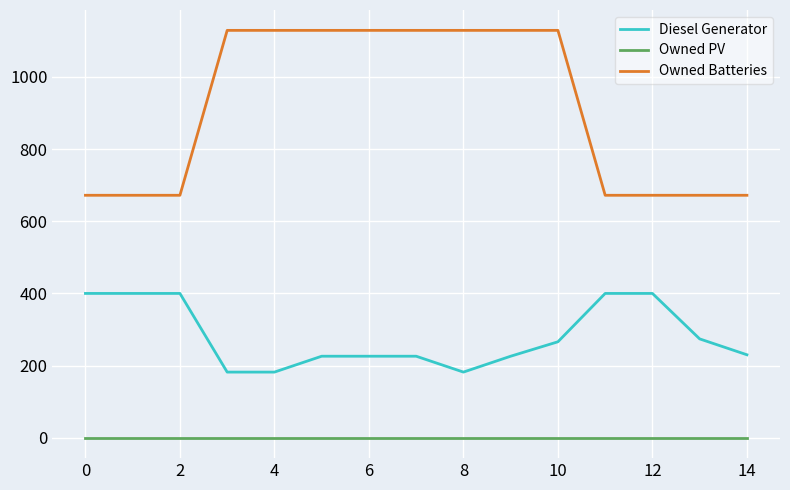

True or false: Owned PV and Diesel Generator intersect in this chart.

False